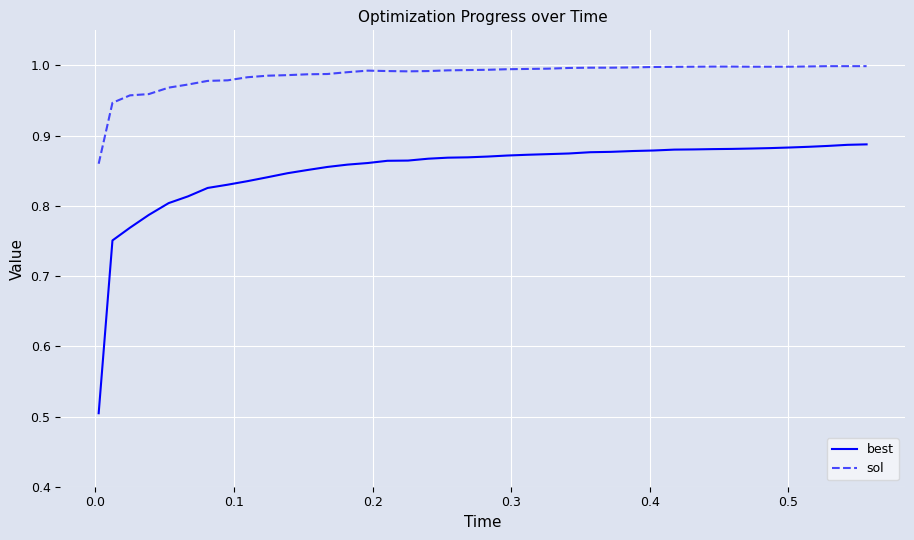

True or false: best and sol cross at least once.

False